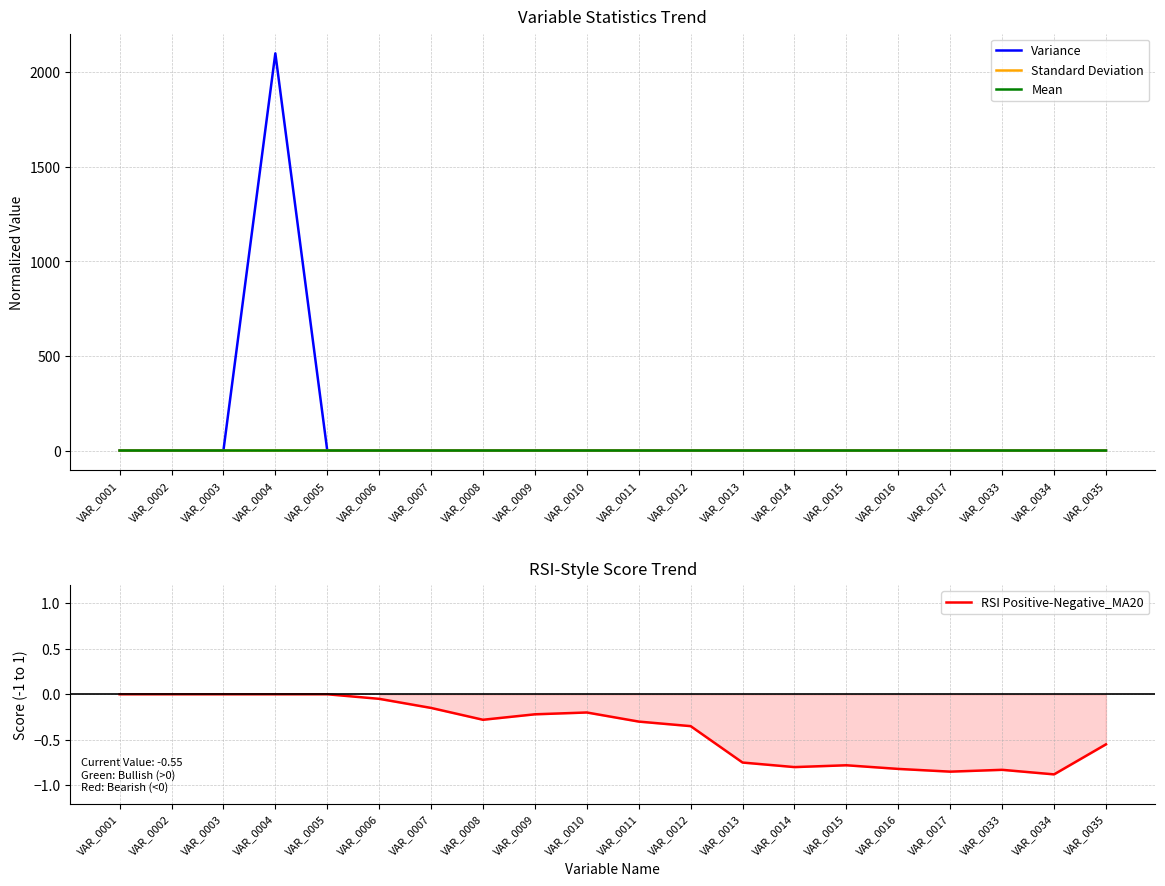

At which label is Mean closest to 0?

VAR_0035